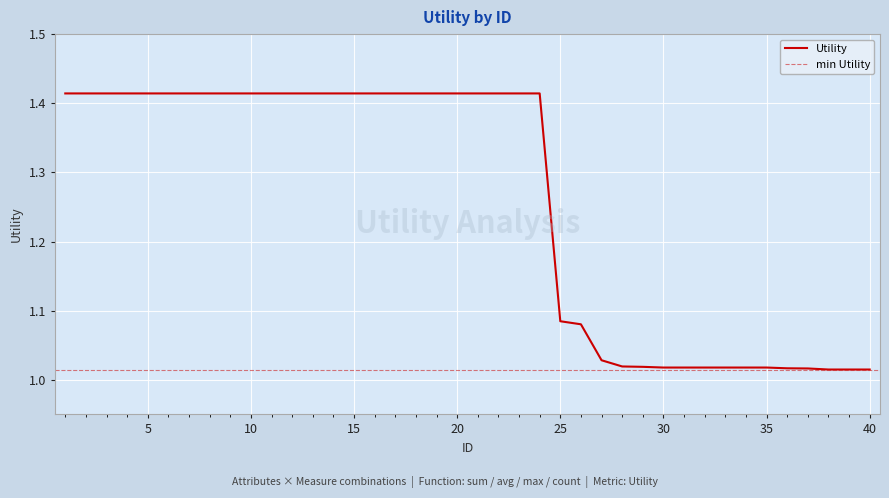

Reading left to right, list all the values displayed in this chart.

1=1.4	2=1.4	3=1.4	4=1.4	5=1.4	6=1.4	7=1.4	8=1.4	9=1.4	10=1.4	11=1.4	12=1.4	13=1.4	14=1.4	15=1.4	16=1.4	17=1.4	18=1.4	19=1.4	20=1.4	21=1.4	22=1.4	23=1.4	24=1.4	25=1.1	26=1.1	27=1.0	28=1.0	29=1.0	30=1.0	31=1.0	32=1.0	33=1.0	34=1.0	35=1.0	36=1.0	37=1.0	38=1.0	39=1.0	40=1.0